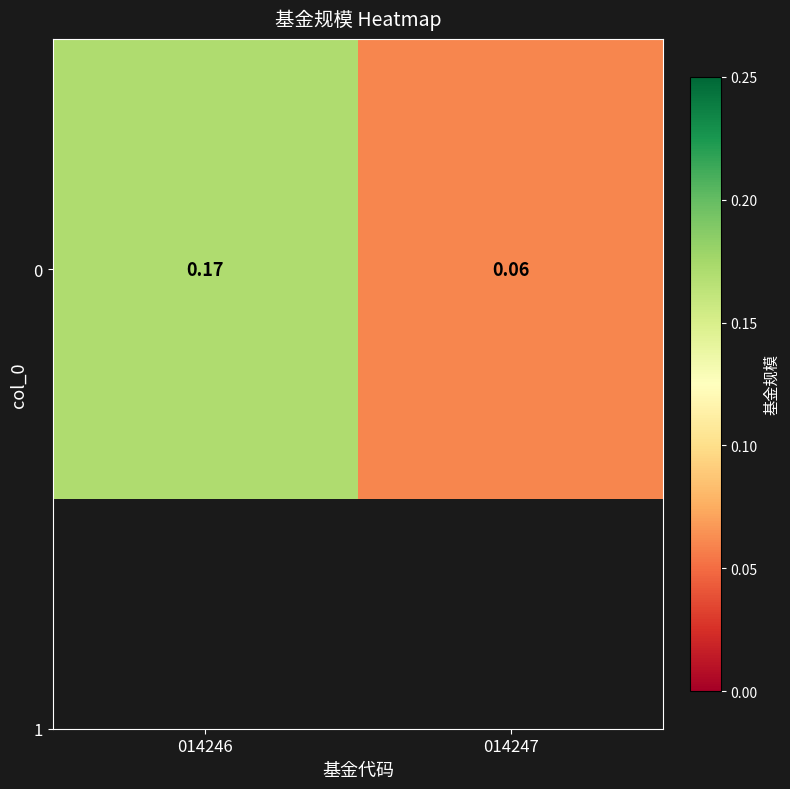

Which label corresponds to the largest value in the chart?

014246